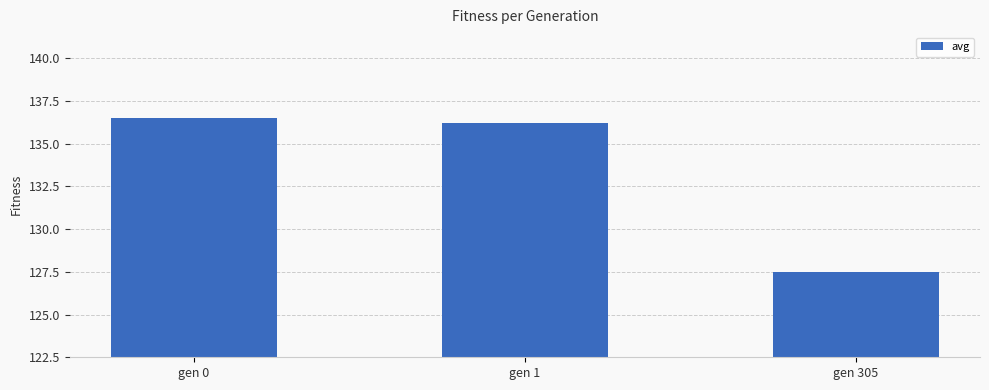

Reading left to right, transcribe all the data shown in this chart.

136.5	136.2	127.5